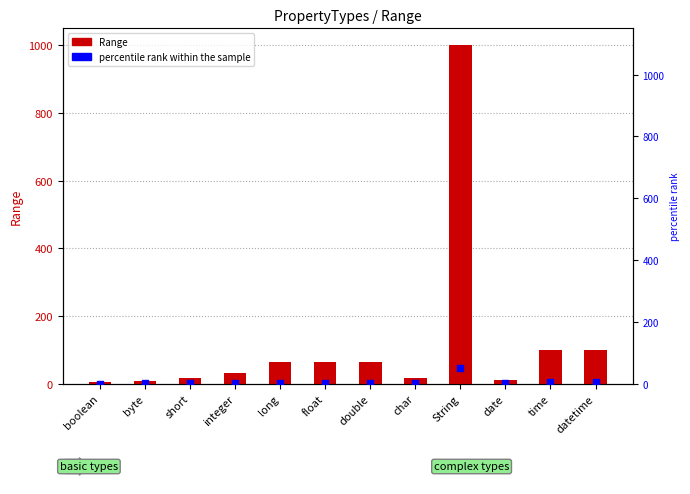

At which category is the sum across all series the highest?

String